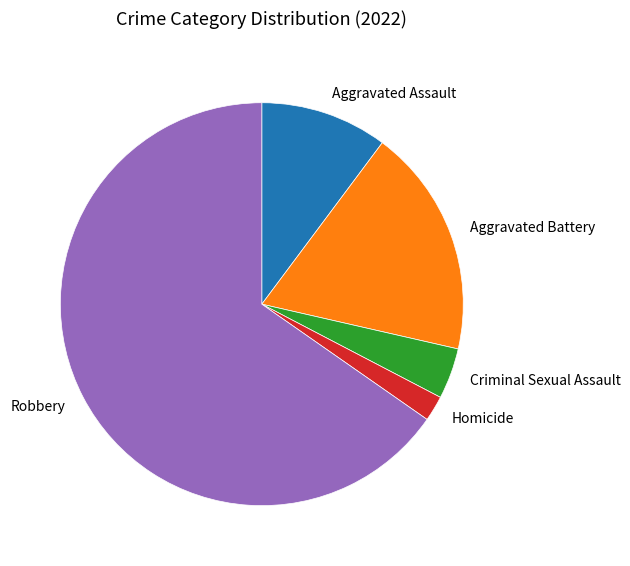

Between Robbery and Criminal Sexual Assault, which is larger?

Robbery